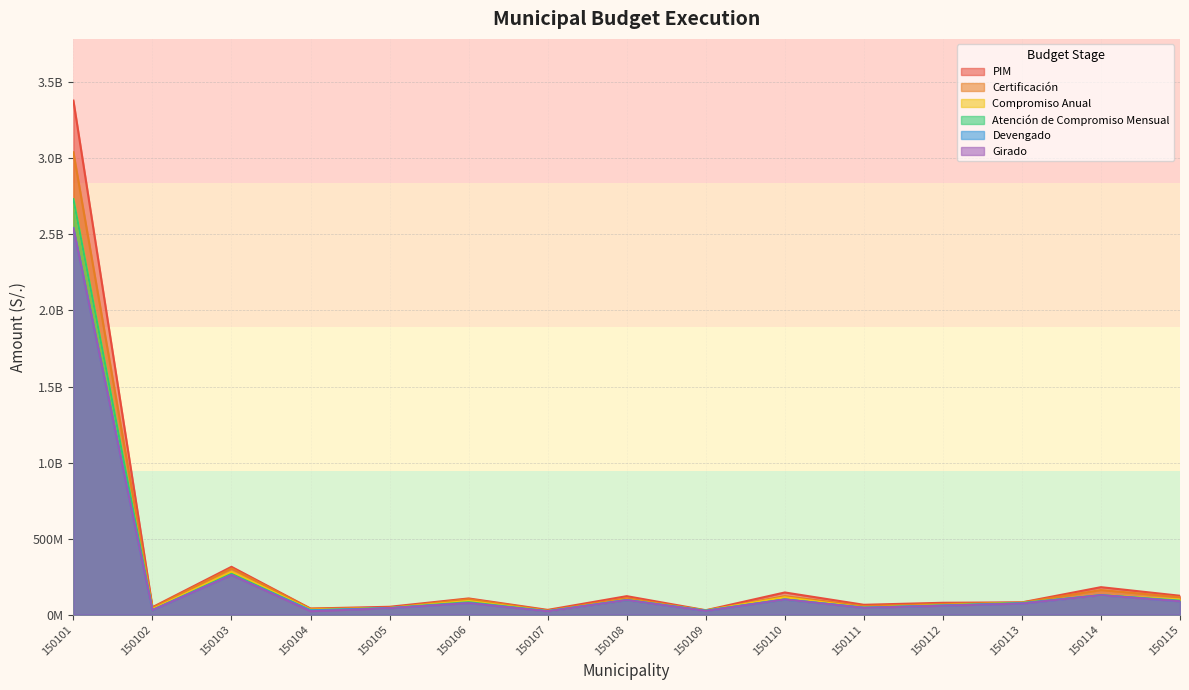

What is the sum of all PIM values?

4793429073